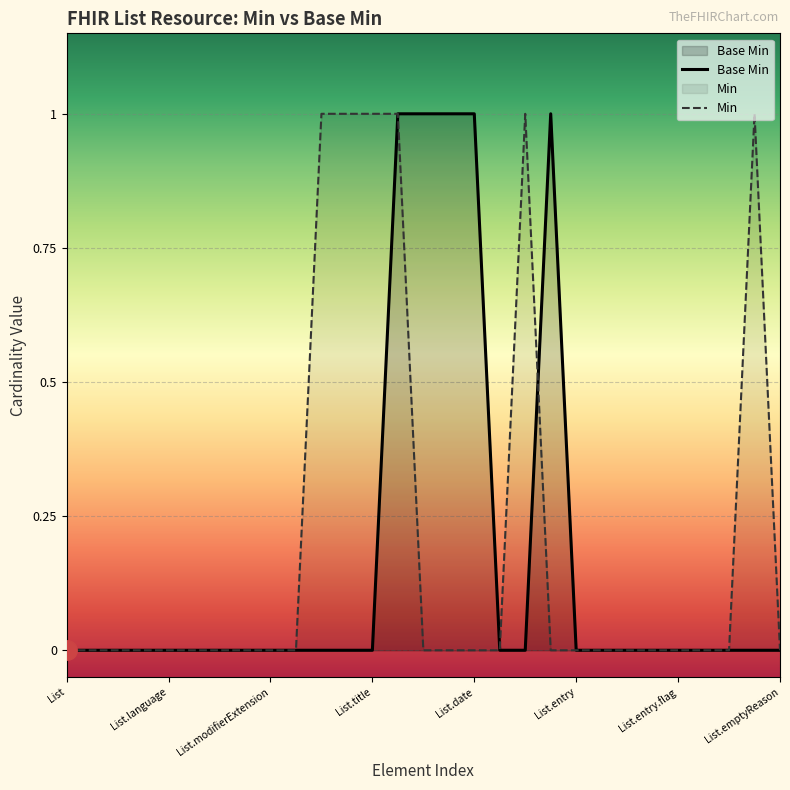

What is the difference between the second highest and minimum values in the Base Min series?

1